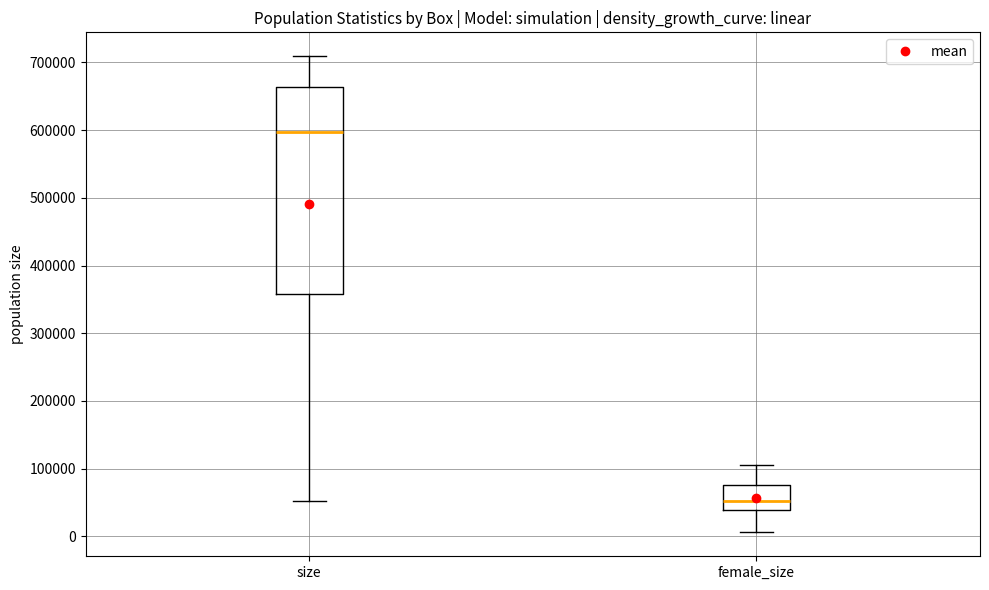

Reading left to right, transcribe this box plot: for each box, give where its median line is, the range the box spans, and where its two whiskers end, as read against the y-axis. The values are not printed on the chart, so give them approximately, as read against the axis.

size: median 600000, box 360000 to 660000, whiskers 50000 to 710000
female_size: median 50000, box 40000 to 80000, whiskers 10000 to 110000